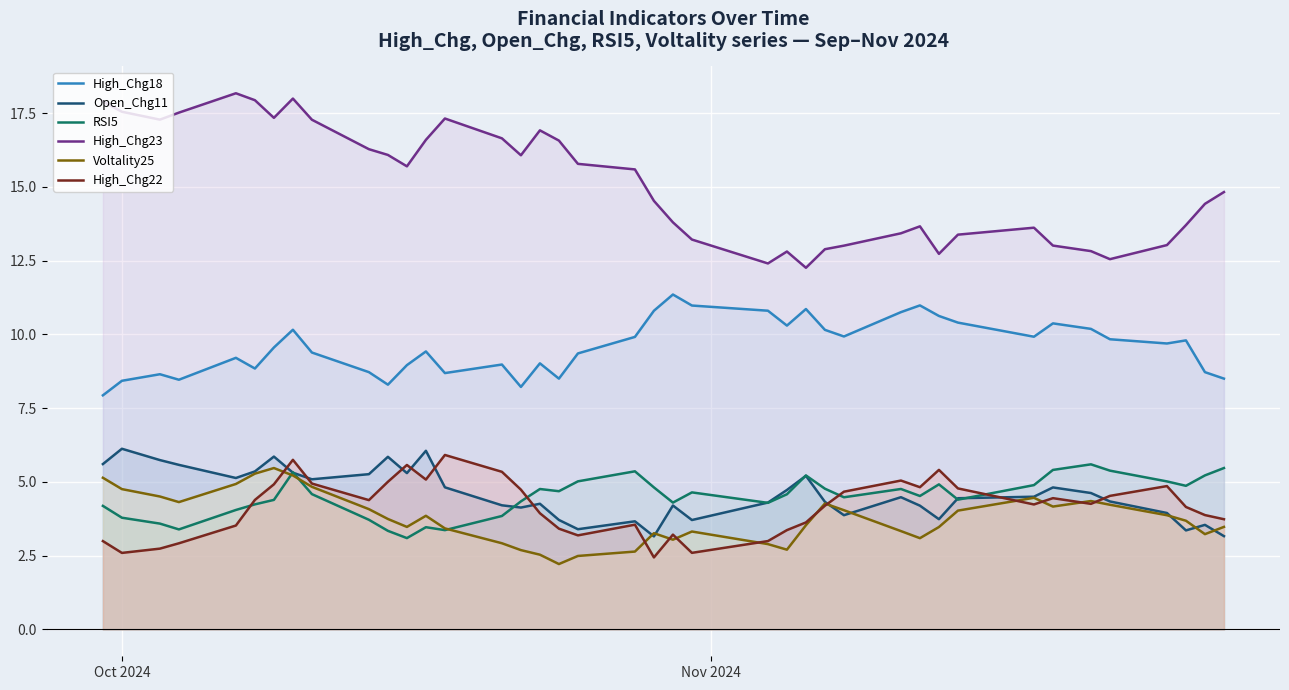

Which series has the largest total across all categories?

High_Chg23